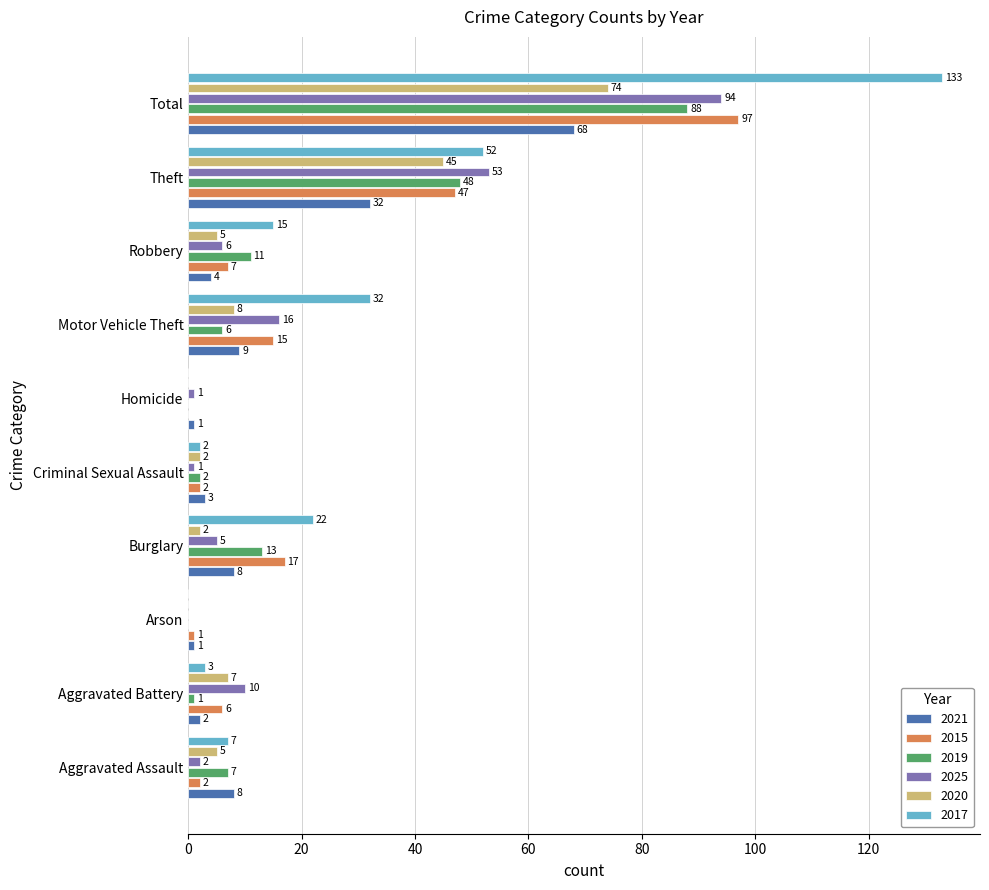

Which series has the widest spread of values?

2017